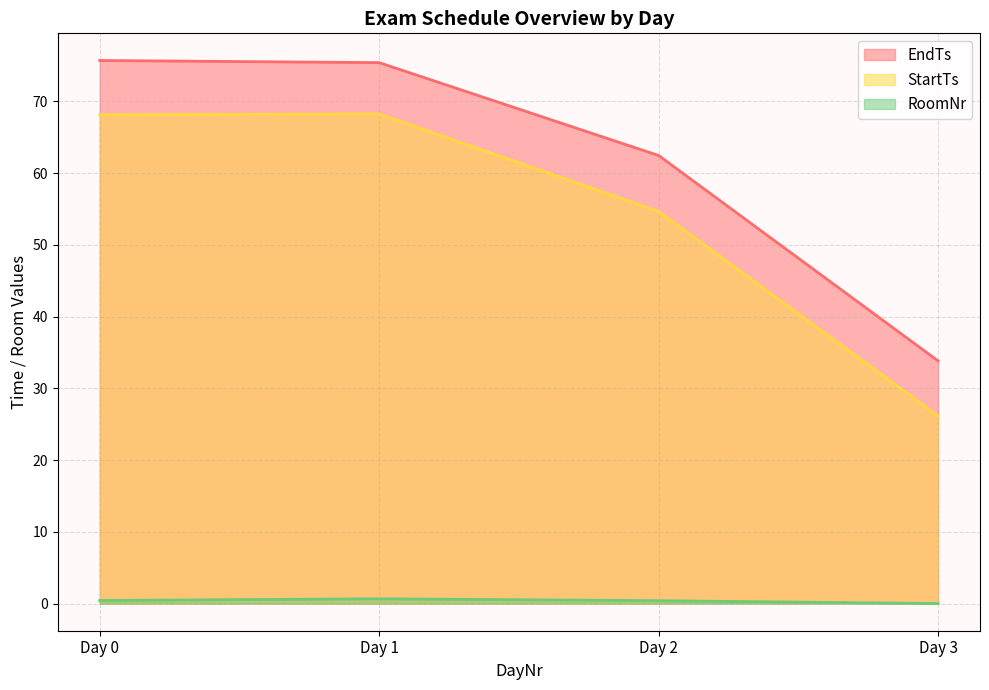

What is the maximum value shown in the chart?

75.7